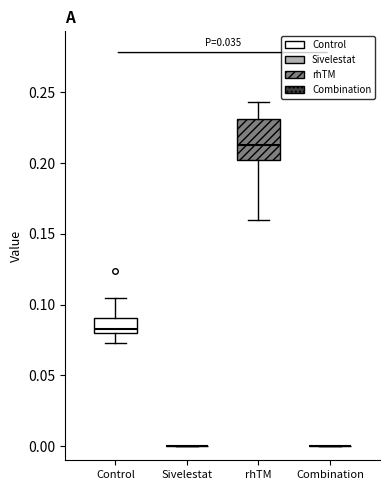

Which box is the tallest, from its lower edge to its upper edge?

rhTM